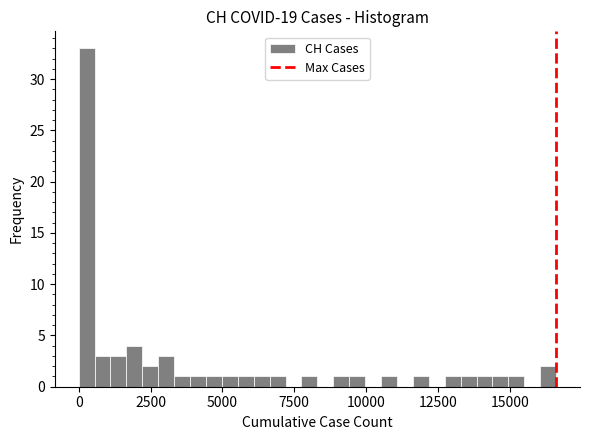

Read against the x-axis, roughly where is the centre of the tallest bar?

500